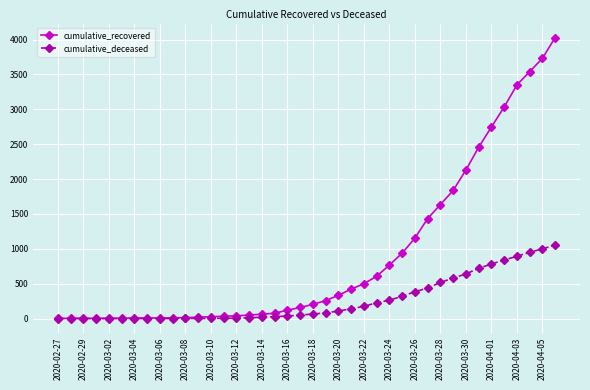

What is the sum of all cumulative_deceased values?

10349